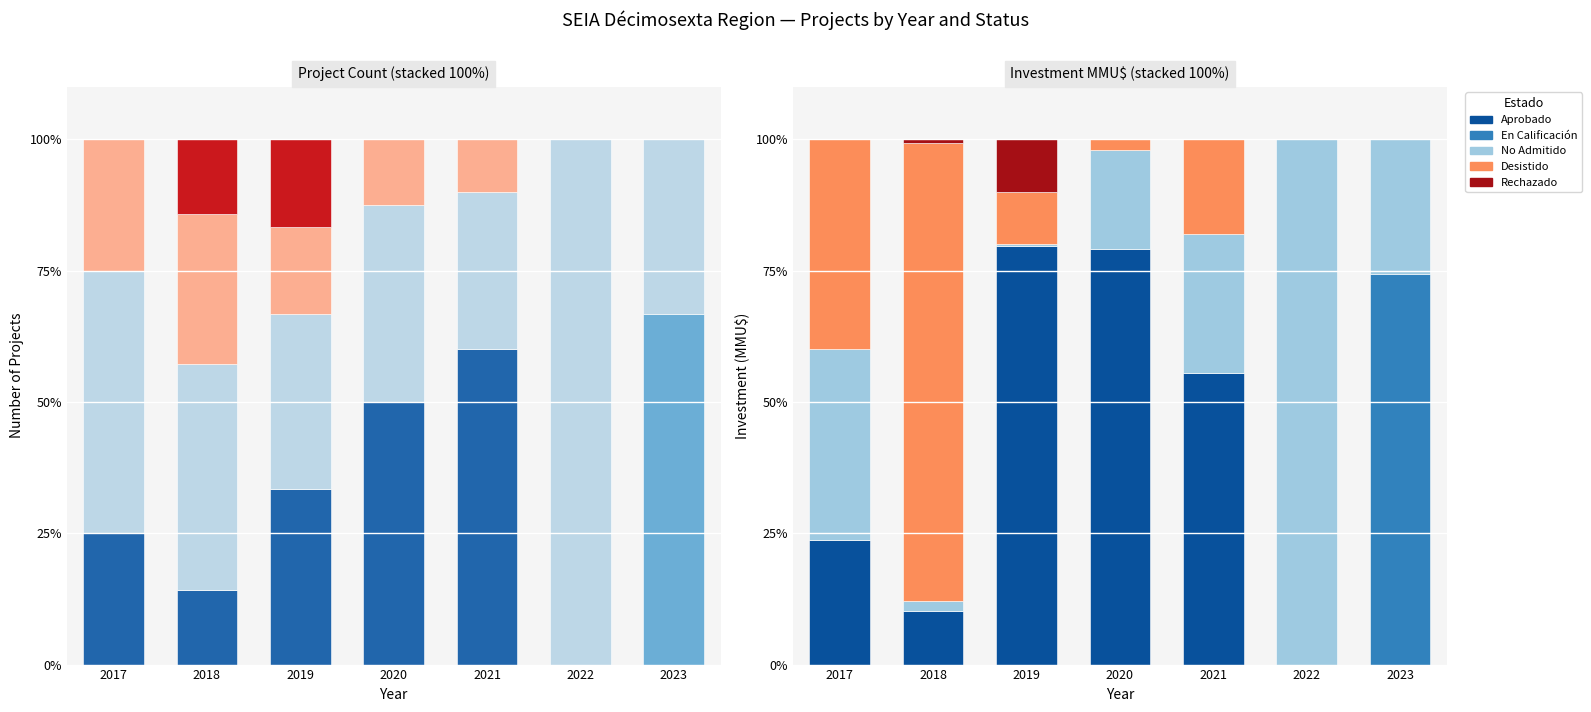

Count the number of categories in the chart.

7